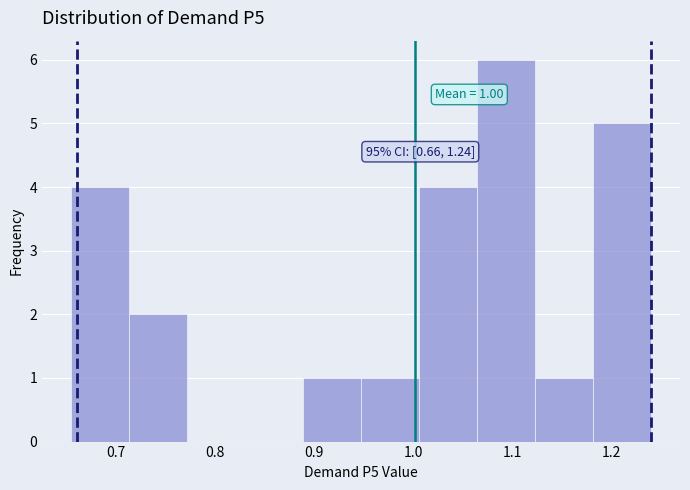

Over which range of the x-axis is the bar tallest?

1.06 to 1.12